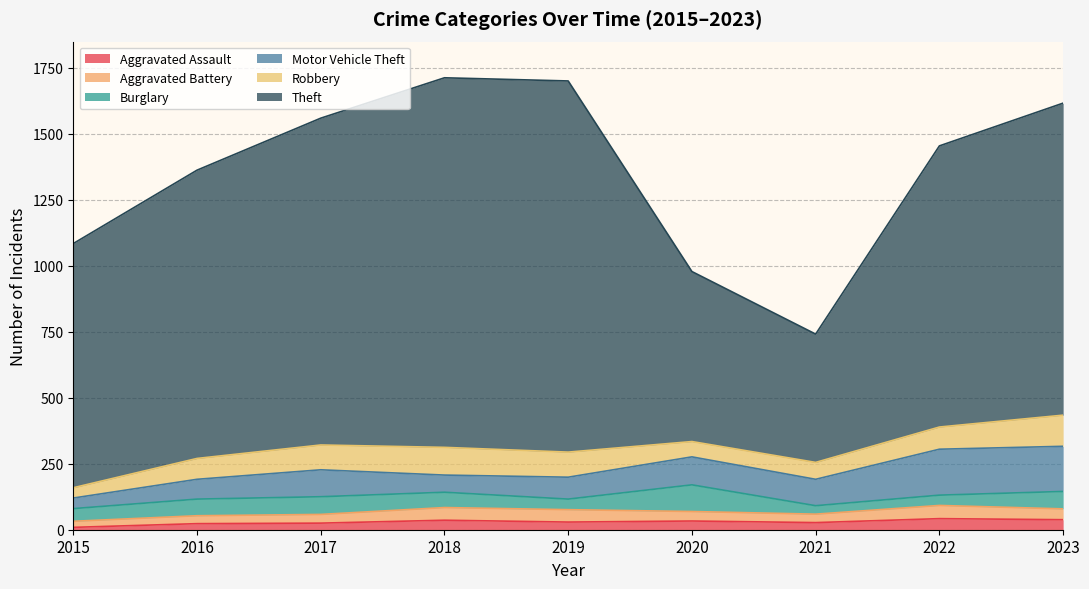

Which series changed the most between 2018 and 2021?

Theft